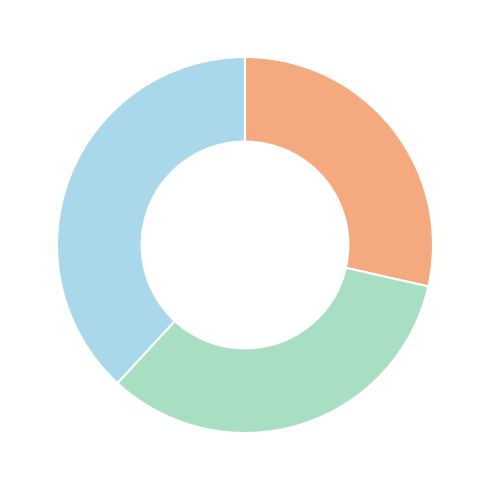

How many segments does this pie chart have?

3